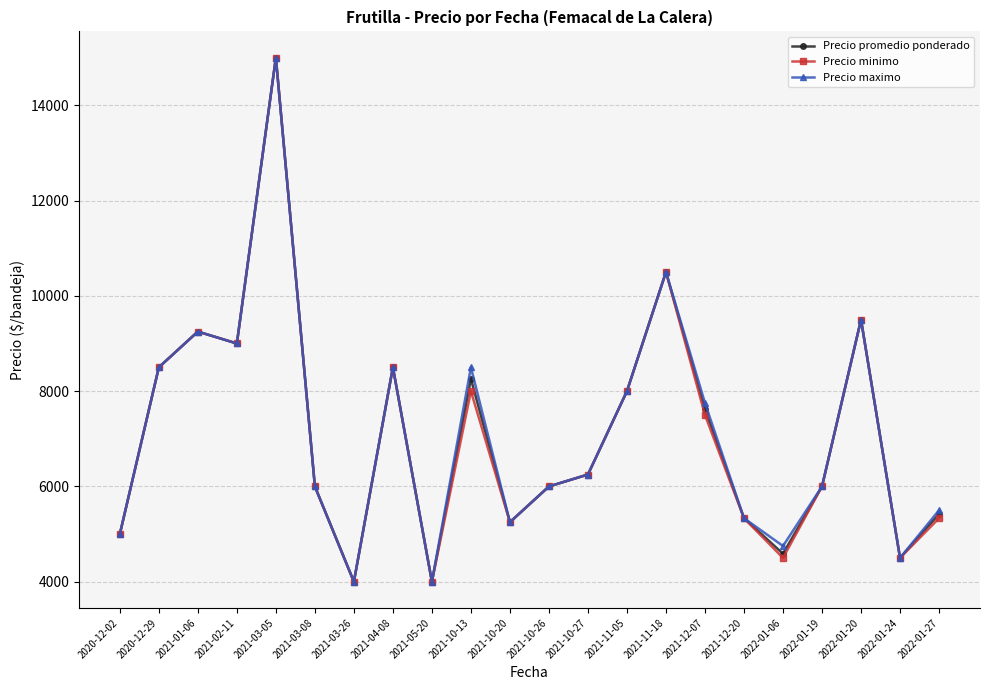

The value of Precio minimo at 2021-11-05 is 11127.9. True or false?

False